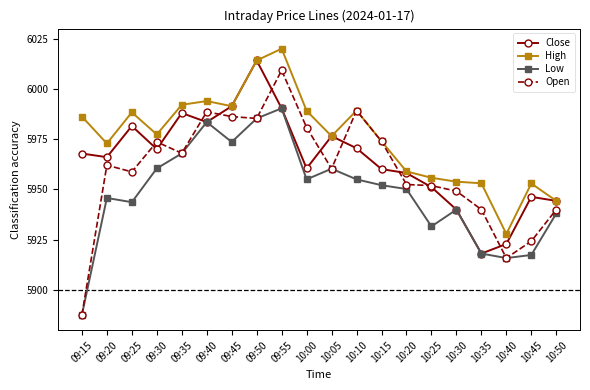

What is the label of the 6th point from the left?

09:40